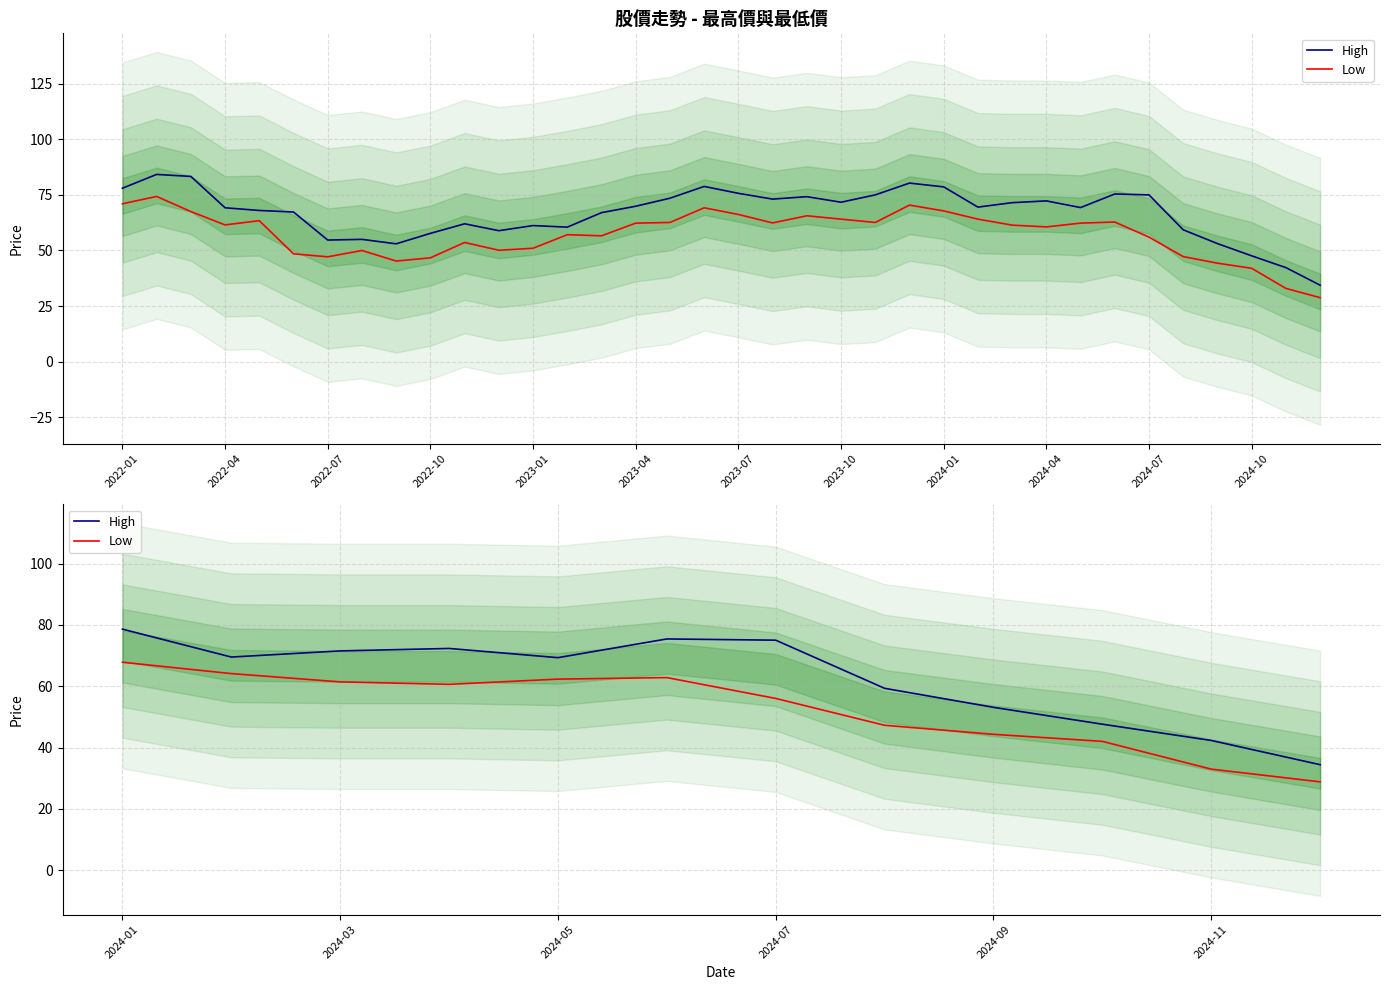

Is the value of High at 2023-10 greater than the value of Low at 2024-04?

Yes